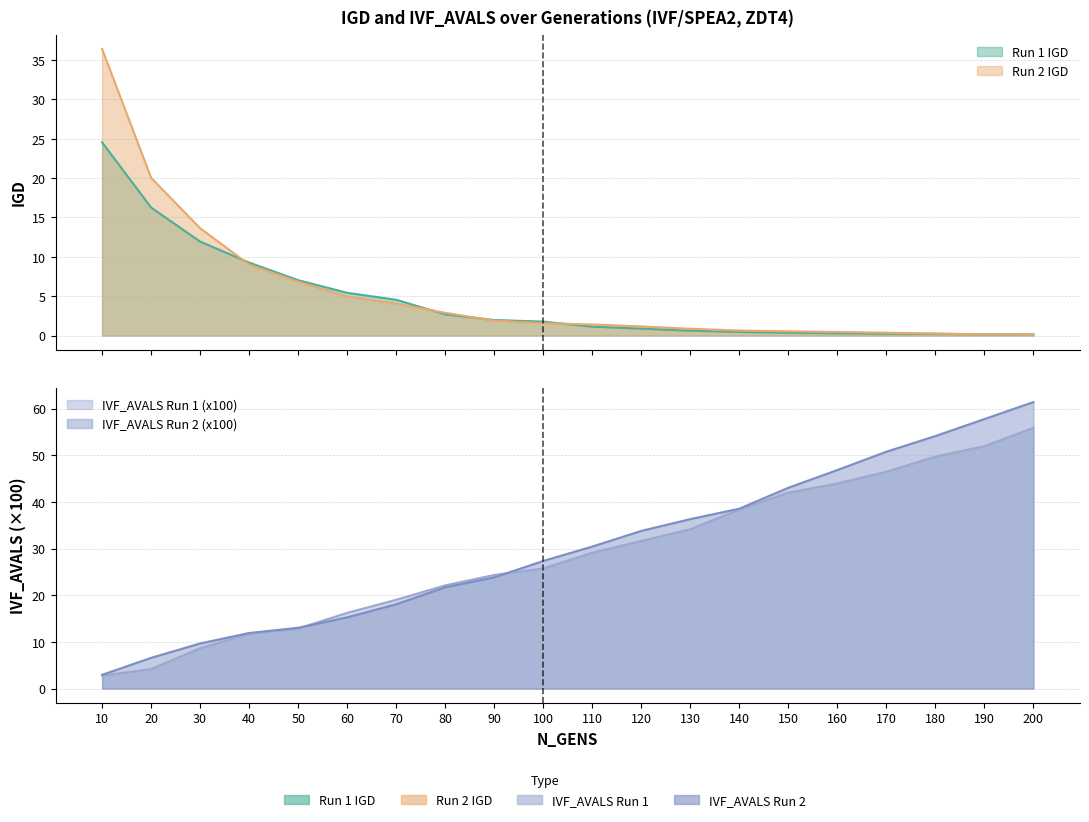

Which category has the highest value across all series?

200